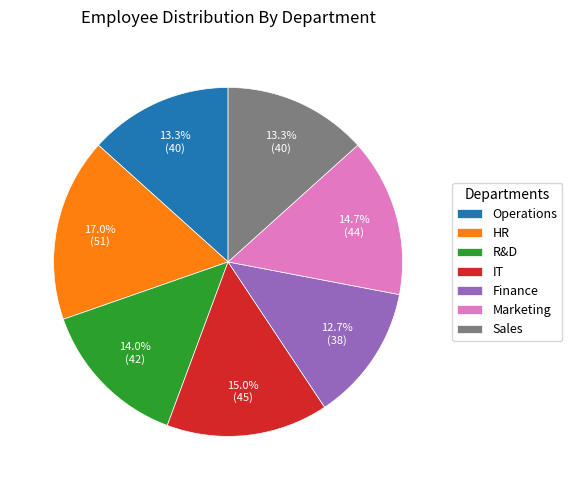

Combined, what portion of the pie is Finance and Sales?

26.0%